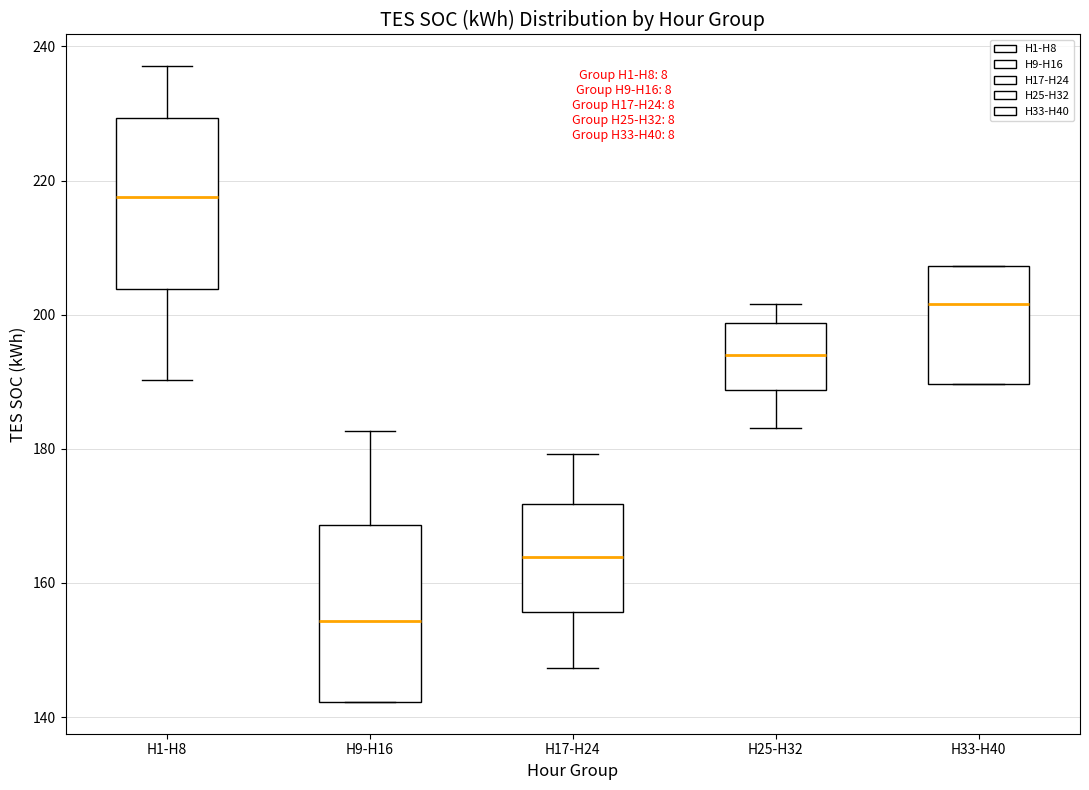

Which box's median line is the lowest?

H9-H16